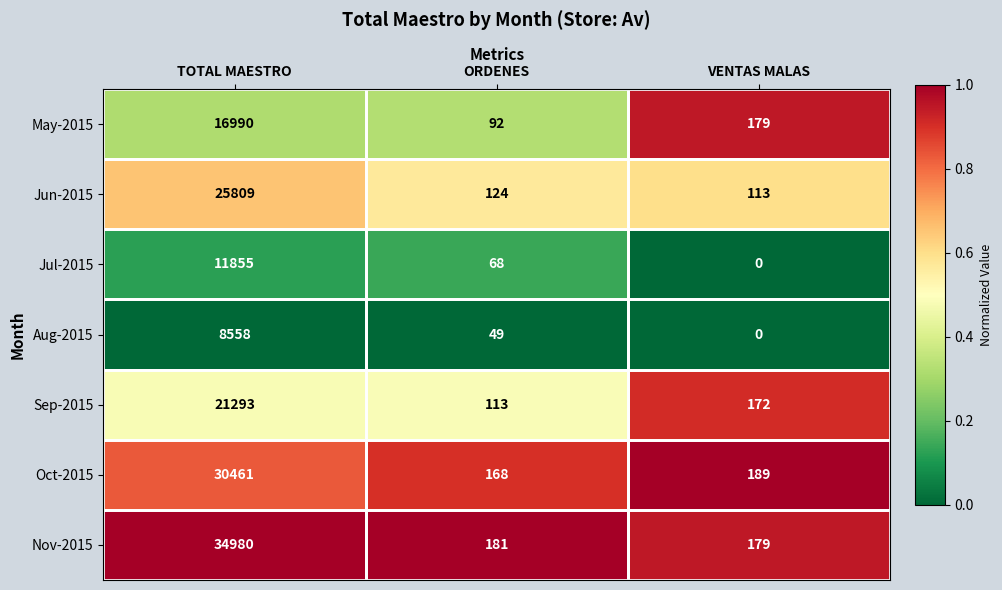

At which category is the sum across all series the highest?

TOTAL MAESTRO